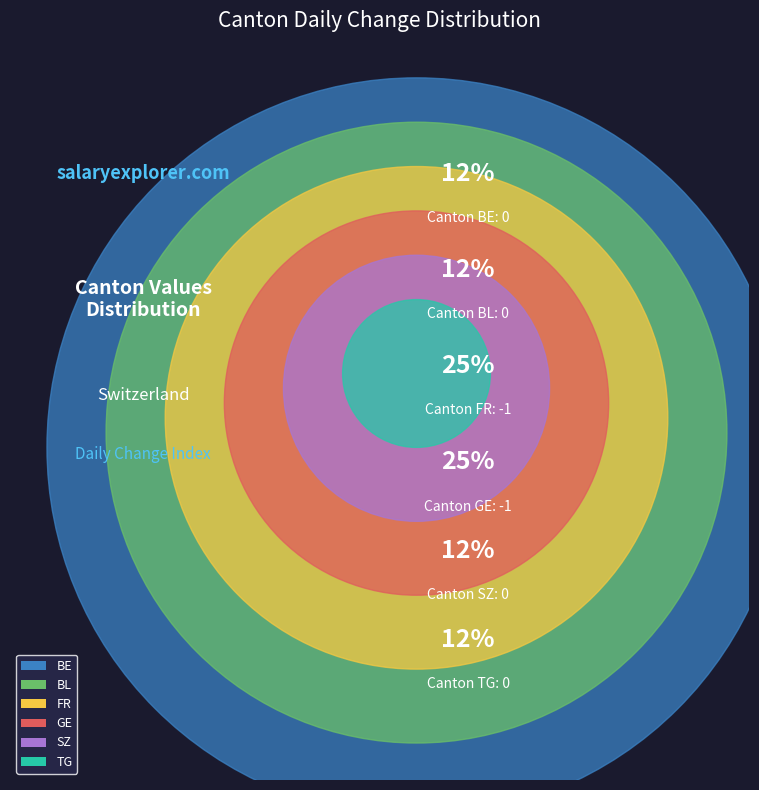

How many segments does this pie chart have?

6